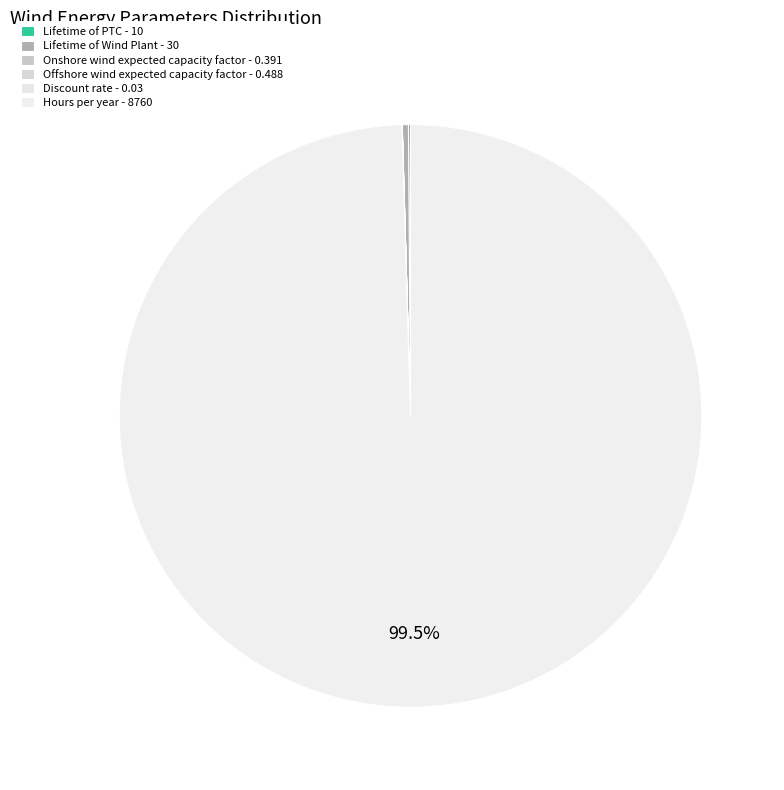

To the nearest percent, what is the average slice percentage?

17%